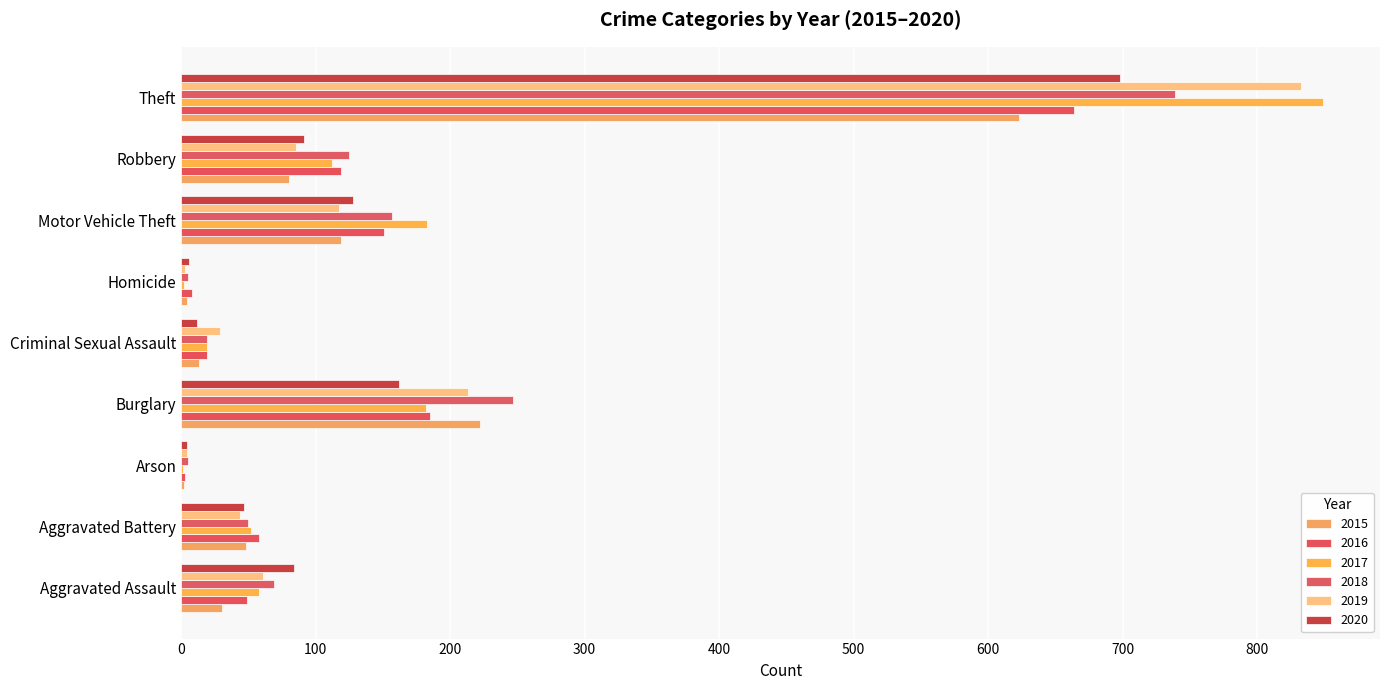

The 2020 series shows 47 at Aggravated Battery. True or false?

True